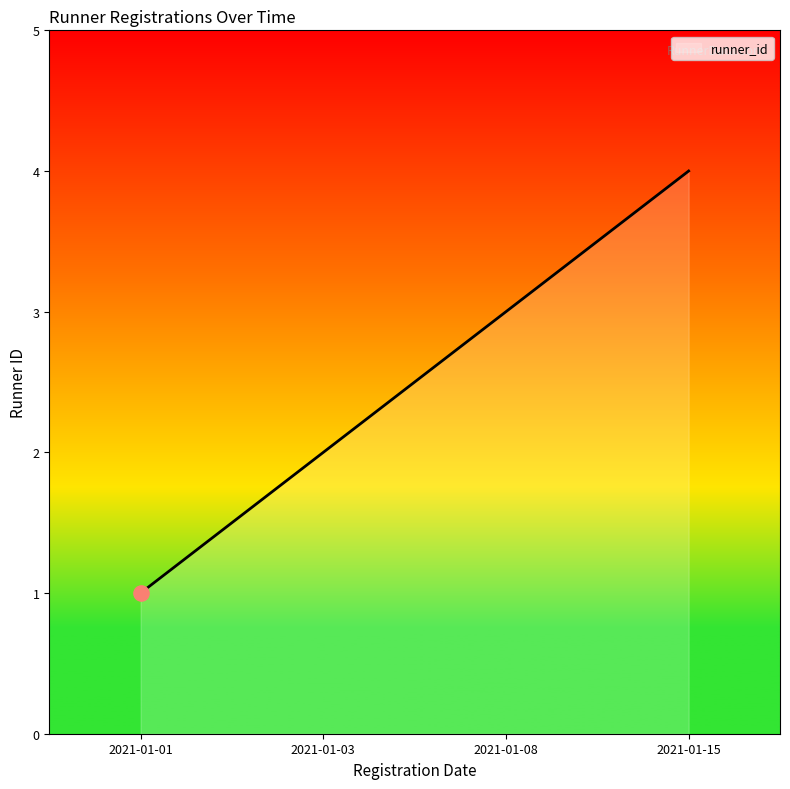

Approximately how many times larger is the value at 2021-01-08 compared to 2021-01-01?

3.0